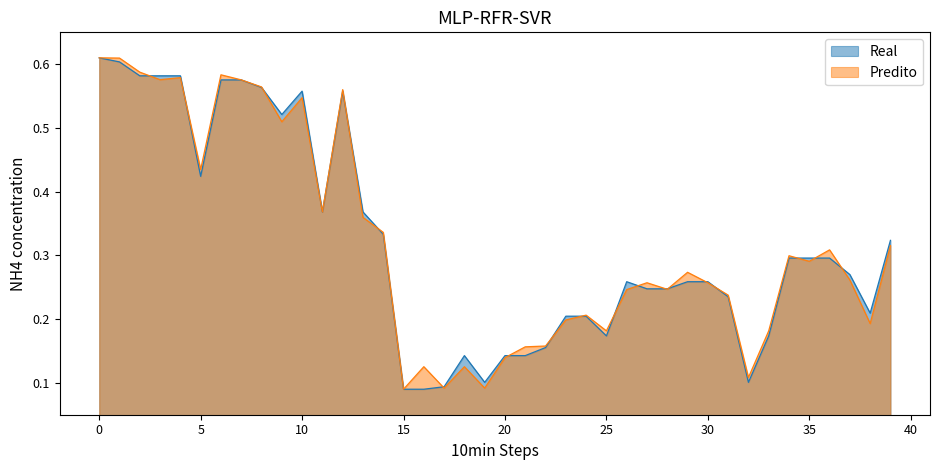

What is the value of the Predito point at the 5th from the left?

0.6